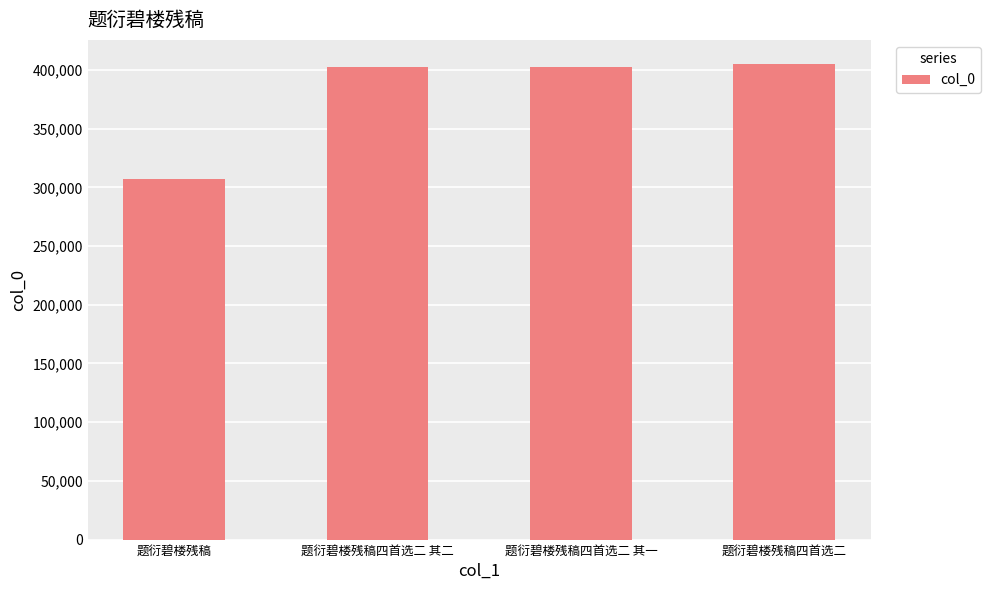

What is the label of the 1st bar from the left?

题衍碧楼残稿